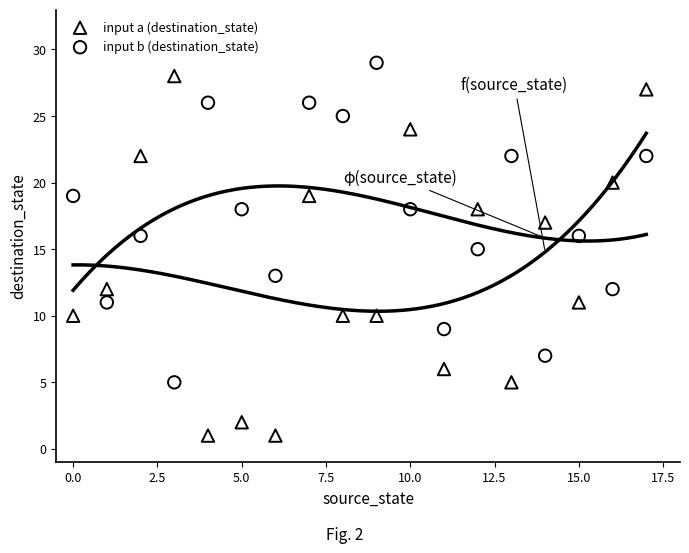

Which series has the widest spread of Y values?

input a (destination_state)